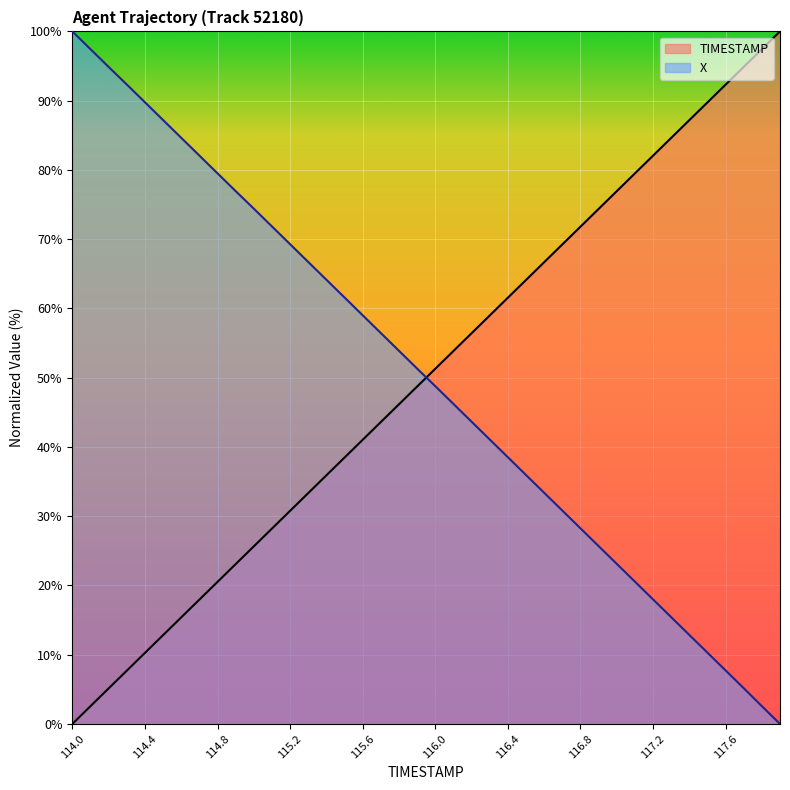

Reading left to right, transcribe all the data shown in this chart.

TIMESTAMP: 0.0	2.6	5.1	7.7	10.3	12.8	15.4	17.9	20.5	23.1	25.6	28.2	30.8	33.3	35.9	38.5	41.0	43.6	46.2	48.7	51.3	53.8	56.4	59.0	61.5	64.1	66.7	69.2	71.8	74.4	76.9	79.5	82.1	84.6	87.2	89.7	92.3	94.9	97.4	100.0
X: 100.0	97.4	94.9	92.3	89.8	87.2	84.6	82.1	79.5	76.9	74.4	71.8	69.3	66.7	64.1	61.6	59.0	56.4	53.9	51.3	48.8	46.2	43.6	41.1	38.5	36.0	33.4	30.8	28.3	25.7	23.1	20.6	18.0	15.4	12.9	10.3	7.7	5.2	2.6	0.0